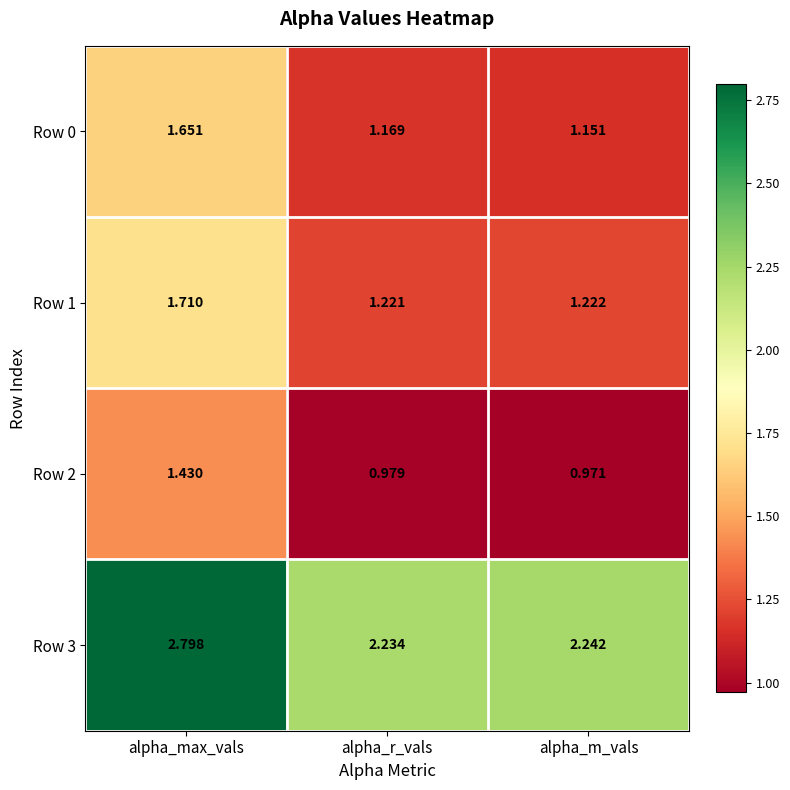

At which label is Row 1 closest to 1?

alpha_r_vals